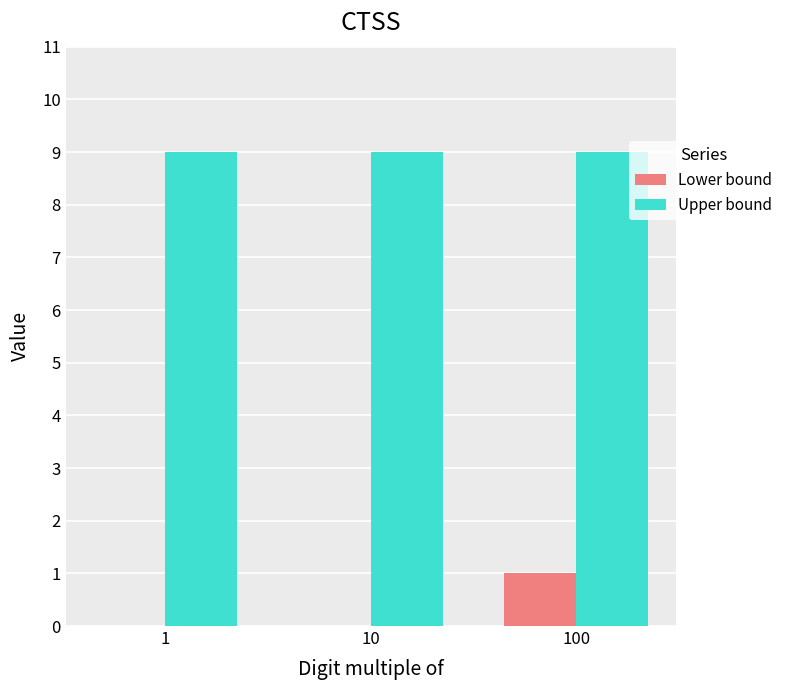

The value of Upper bound at 100 is 9. True or false?

True